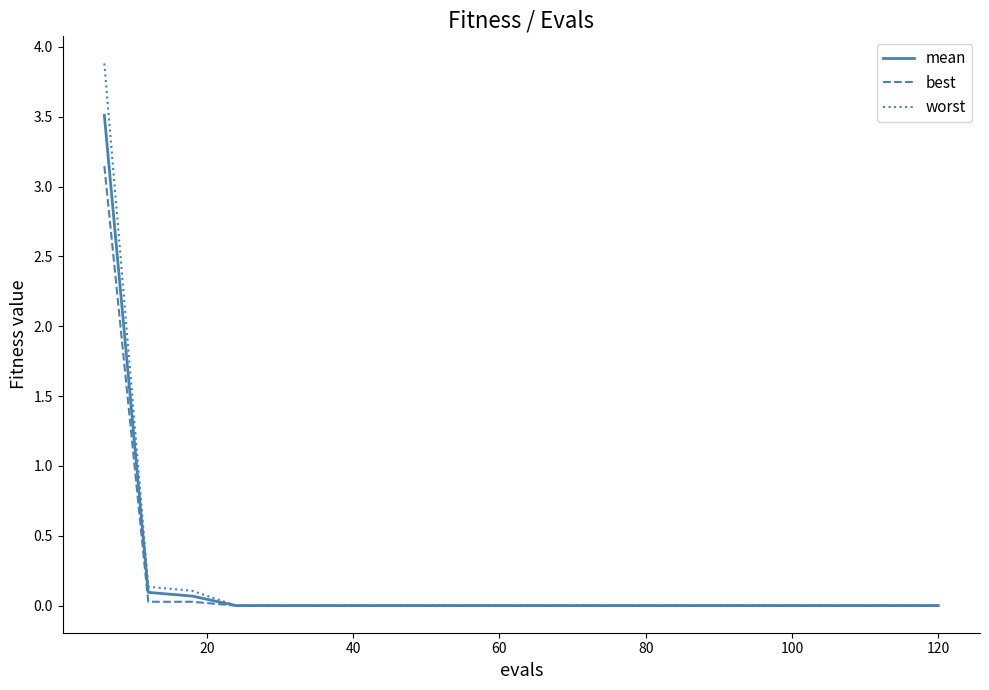

At how many categories does at least one series exceed 1?

1